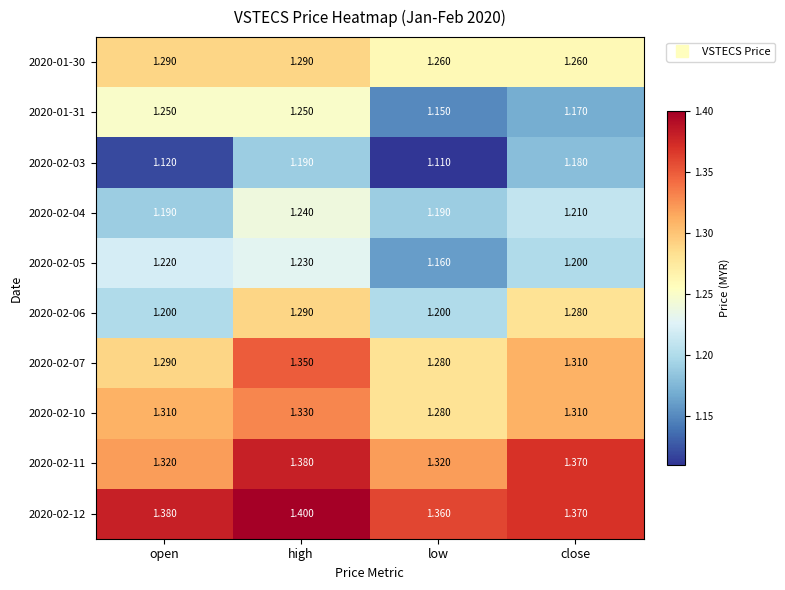

At which category does the chart reach its minimum across all series?

low